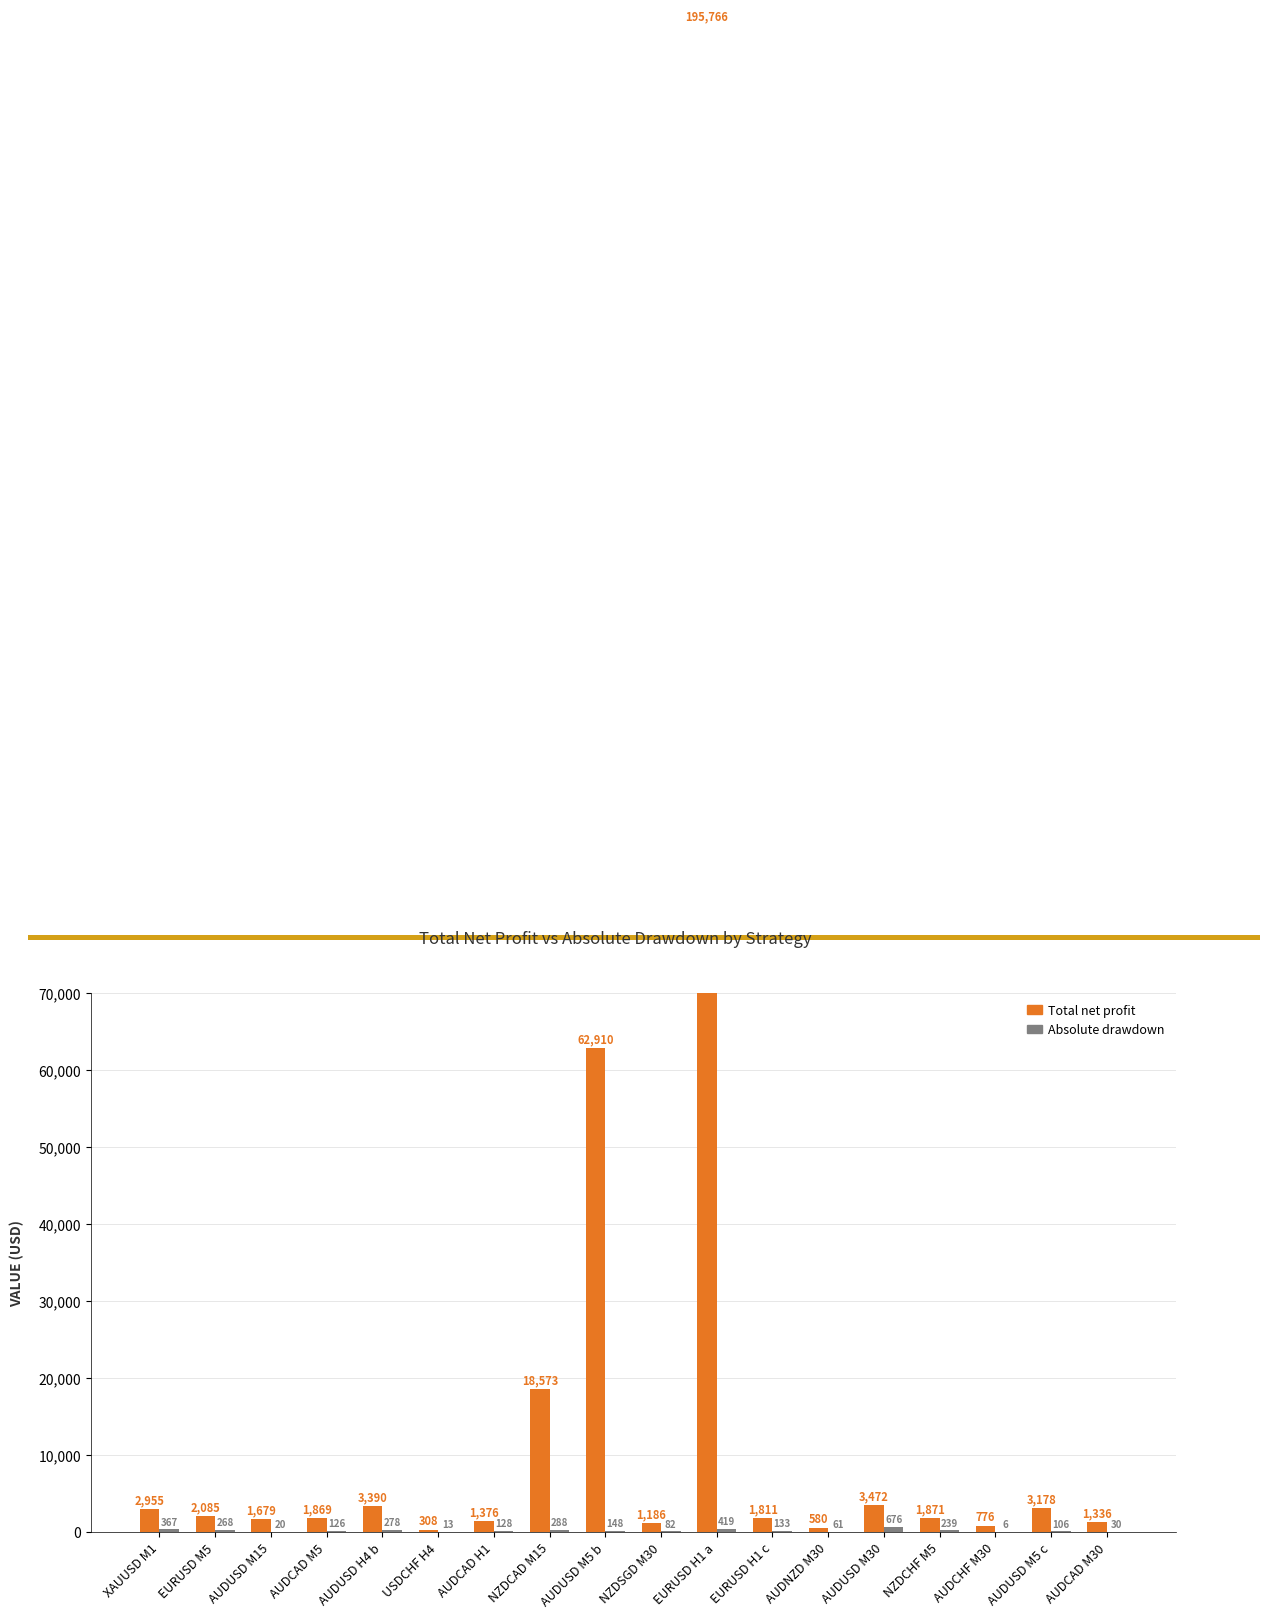

At which category is the sum across all series the highest?

EURUSD H1 a